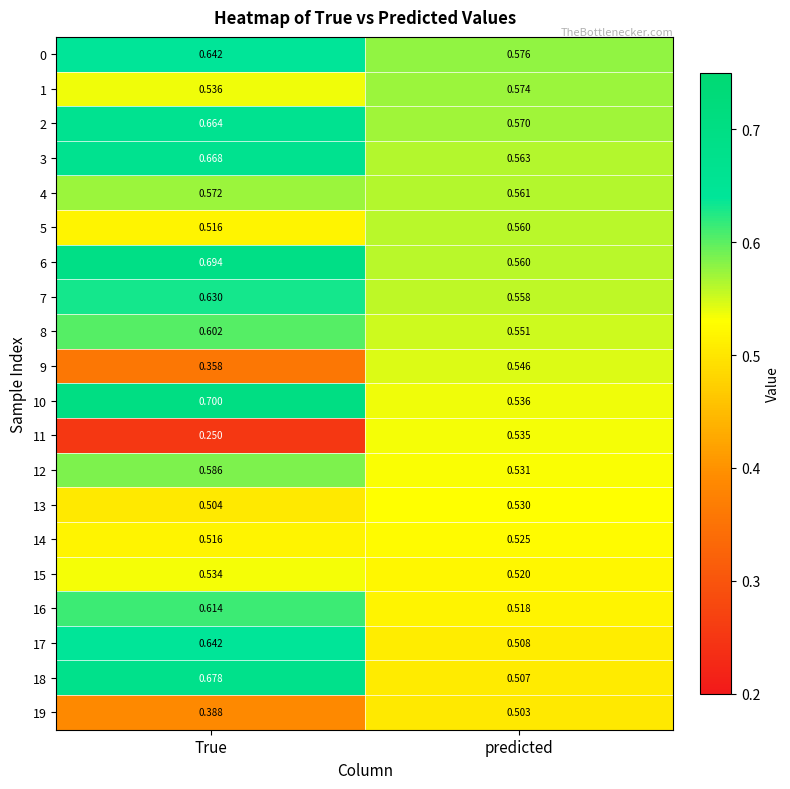

At which label does 5 reach its peak?

predicted